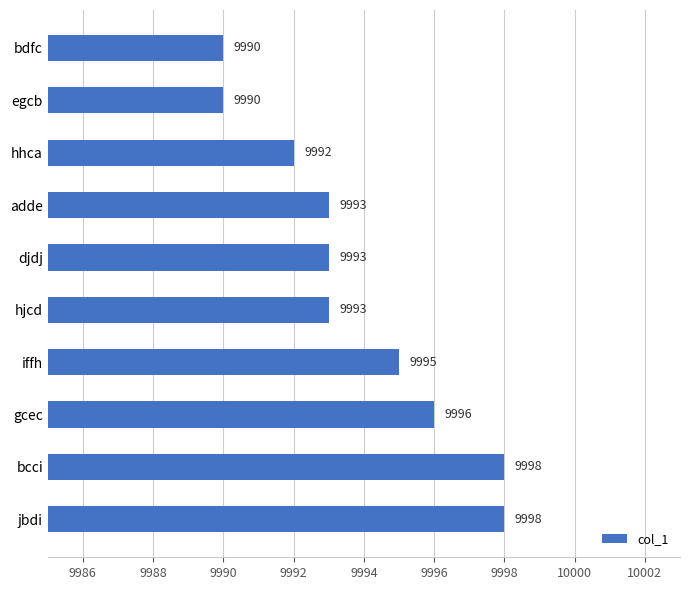

What is the difference between the maximum and minimum values?

8